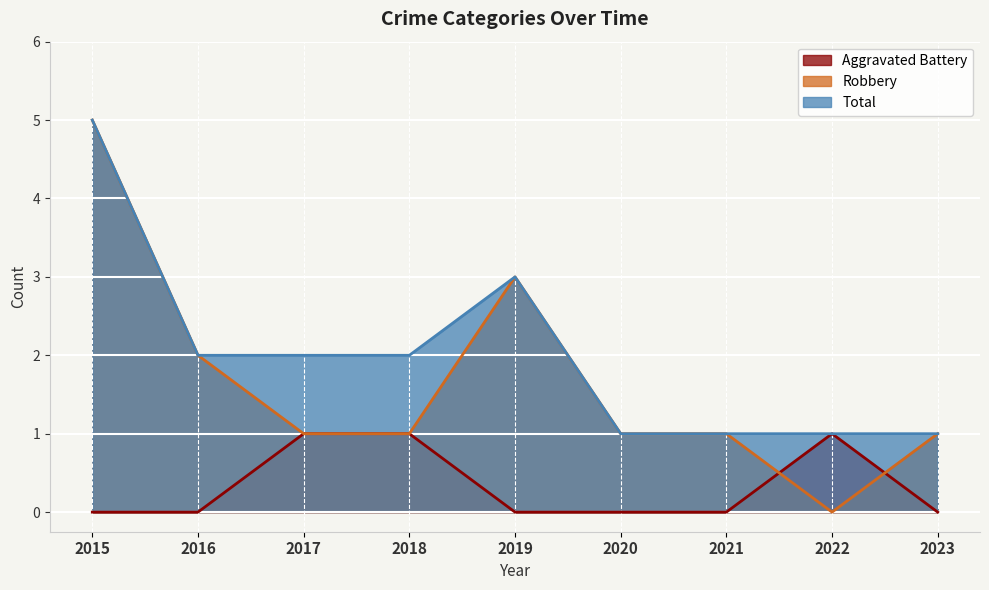

Which series has the largest range (max minus min)?

Robbery